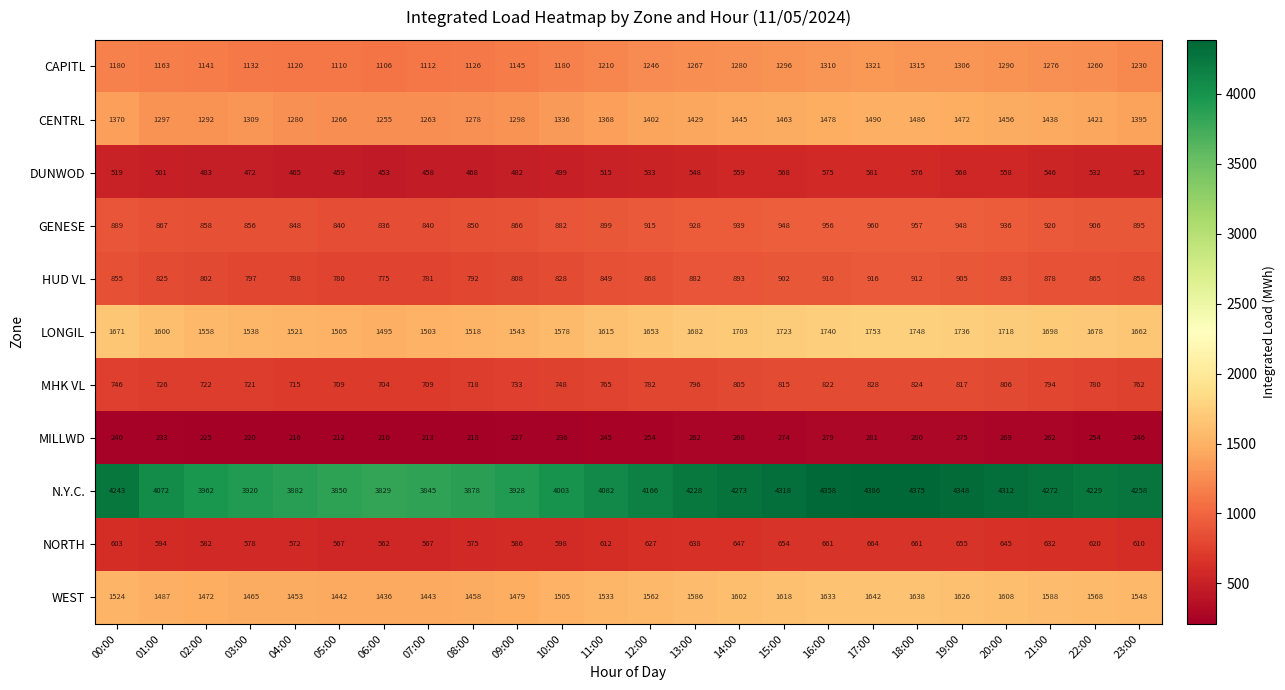

What is the difference between the highest and lowest values at 10:00?

3767